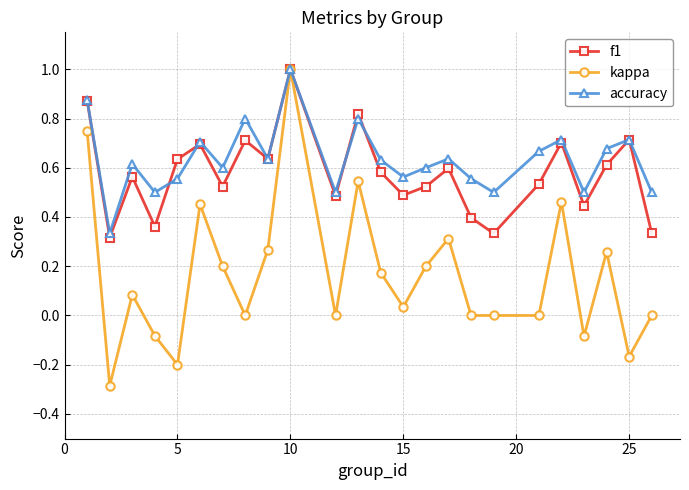

True or false: f1 has more than 2 points higher than both neighbors.

True